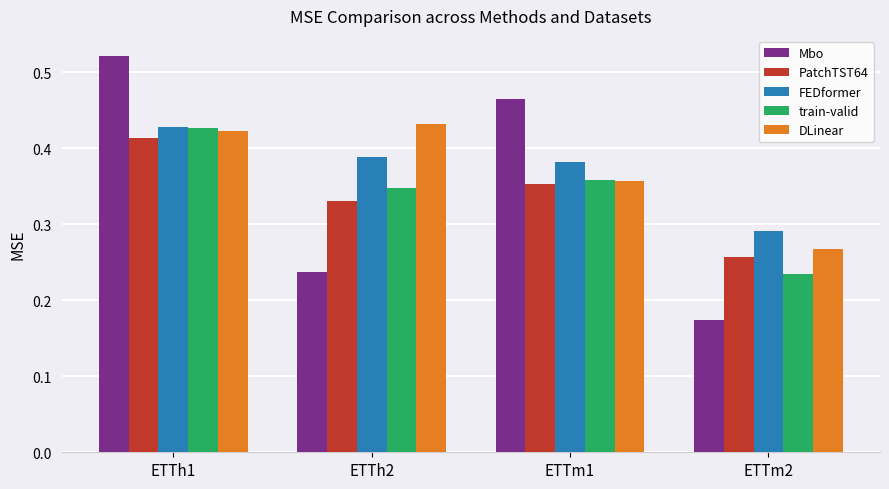

Which category has the highest value in the Mbo series?

ETTh1